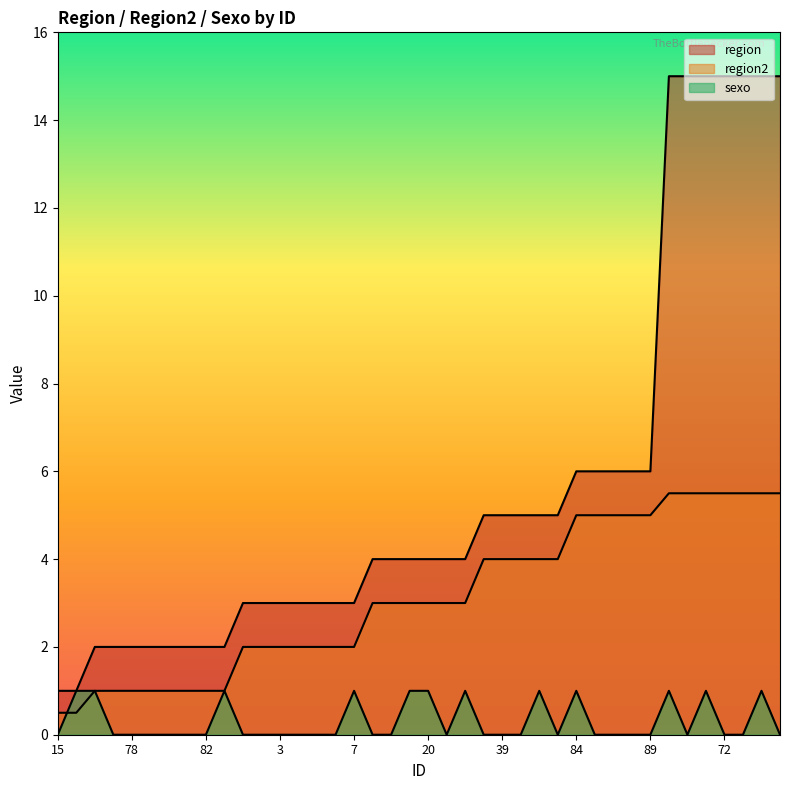

Reading left to right, transcribe all the data shown in this chart.

region: 15=1.0	16=1.0	76=2.0	77=2.0	78=2.0	79=2.0	80=2.0	81=2.0	82=2.0	83=2.0	1=3.0	2=3.0	3=3.0	4=3.0	5=3.0	6=3.0	7=3.0	17=4.0	18=4.0	19=4.0	20=4.0	21=4.0	22=4.0	38=5.0	39=5.0	40=5.0	41=5.0	42=5.0	84=6.0	85=6.0	87=6.0	88=6.0	89=6.0	69=15.0	70=15.0	71=15.0	72=15.0	73=15.0	74=15.0	75=15.0
region2: 15=0.5	16=0.5	76=1.0	77=1.0	78=1.0	79=1.0	80=1.0	81=1.0	82=1.0	83=1.0	1=2.0	2=2.0	3=2.0	4=2.0	5=2.0	6=2.0	7=2.0	17=3.0	18=3.0	19=3.0	20=3.0	21=3.0	22=3.0	38=4.0	39=4.0	40=4.0	41=4.0	42=4.0	84=5.0	85=5.0	87=5.0	88=5.0	89=5.0	69=5.5	70=5.5	71=5.5	72=5.5	73=5.5	74=5.5	75=5.5
sexo: 15=0.0	16=1.0	76=1.0	77=0.0	78=0.0	79=0.0	80=0.0	81=0.0	82=0.0	83=1.0	1=0.0	2=0.0	3=0.0	4=0.0	5=0.0	6=0.0	7=1.0	17=0.0	18=0.0	19=1.0	20=1.0	21=0.0	22=1.0	38=0.0	39=0.0	40=0.0	41=1.0	42=0.0	84=1.0	85=0.0	87=0.0	88=0.0	89=0.0	69=1.0	70=0.0	71=1.0	72=0.0	73=0.0	74=1.0	75=0.0